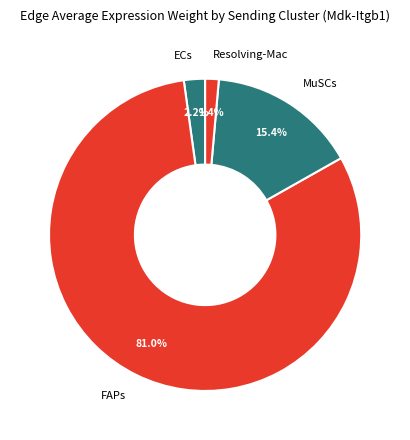

Which has a higher value, MuSCs or Resolving-Mac?

MuSCs